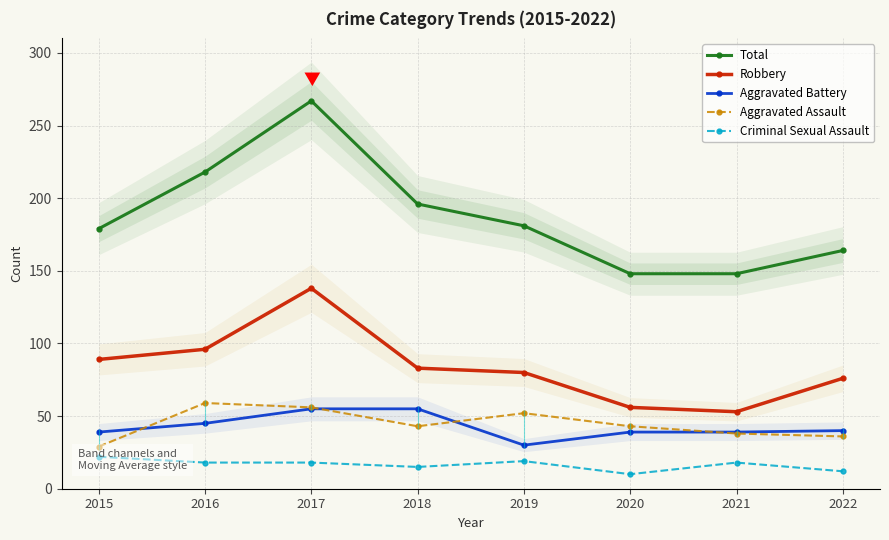

The Aggravated Assault series shows 56 at 2017. True or false?

True